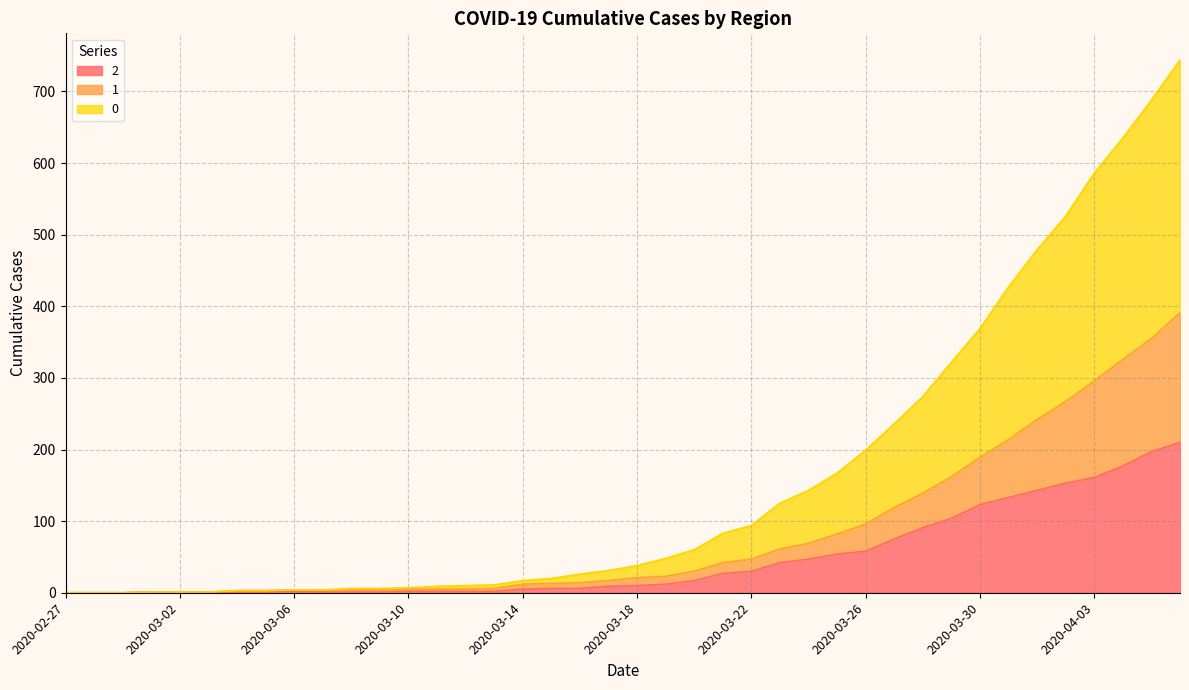

Reading left to right, list all the values displayed in this chart.

2: 2020-02-27=0	2020-02-28=0	2020-02-29=0	2020-03-01=1	2020-03-02=1	2020-03-03=1	2020-03-04=1	2020-03-05=1	2020-03-06=2	2020-03-07=1	2020-03-08=1	2020-03-09=1	2020-03-10=2	2020-03-11=2	2020-03-12=2	2020-03-13=2	2020-03-14=5	2020-03-15=6	2020-03-16=6	2020-03-17=9	2020-03-18=10	2020-03-19=12	2020-03-20=17	2020-03-21=27	2020-03-22=30	2020-03-23=42	2020-03-24=47	2020-03-25=54	2020-03-26=58	2020-03-27=75	2020-03-28=91	2020-03-29=104	2020-03-30=123	2020-03-31=133	2020-04-01=143	2020-04-02=153	2020-04-03=161	2020-04-04=177	2020-04-05=197	2020-04-06=210
1: 2020-02-27=0	2020-02-28=0	2020-02-29=0	2020-03-01=1	2020-03-02=1	2020-03-03=1	2020-03-04=3	2020-03-05=3	2020-03-06=4	2020-03-07=4	2020-03-08=4	2020-03-09=4	2020-03-10=5	2020-03-11=5	2020-03-12=5	2020-03-13=6	2020-03-14=12	2020-03-15=13	2020-03-16=14	2020-03-17=17	2020-03-18=21	2020-03-19=23	2020-03-20=30	2020-03-21=42	2020-03-22=47	2020-03-23=61	2020-03-24=69	2020-03-25=82	2020-03-26=96	2020-03-27=119	2020-03-28=139	2020-03-29=162	2020-03-30=189	2020-03-31=214	2020-04-01=242	2020-04-02=267	2020-04-03=296	2020-04-04=326	2020-04-05=355	2020-04-06=391
0: 2020-02-27=0	2020-02-28=0	2020-02-29=0	2020-03-01=1	2020-03-02=1	2020-03-03=1	2020-03-04=3	2020-03-05=3	2020-03-06=4	2020-03-07=4	2020-03-08=6	2020-03-09=6	2020-03-10=7	2020-03-11=9	2020-03-12=10	2020-03-13=11	2020-03-14=17	2020-03-15=20	2020-03-16=26	2020-03-17=31	2020-03-18=38	2020-03-19=48	2020-03-20=60	2020-03-21=83	2020-03-22=94	2020-03-23=125	2020-03-24=143	2020-03-25=167	2020-03-26=199	2020-03-27=236	2020-03-28=274	2020-03-29=322	2020-03-30=369	2020-03-31=427	2020-04-01=479	2020-04-02=526	2020-04-03=586	2020-04-04=635	2020-04-05=688	2020-04-06=744